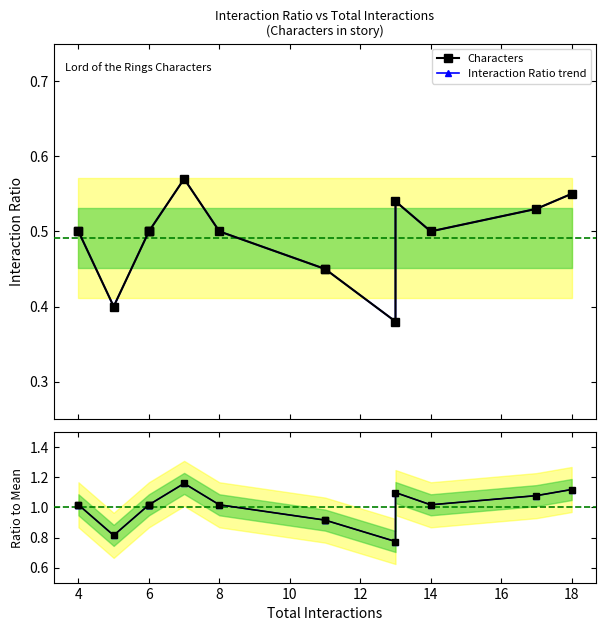

Does the chart display data point markers on the line(s)?

Yes